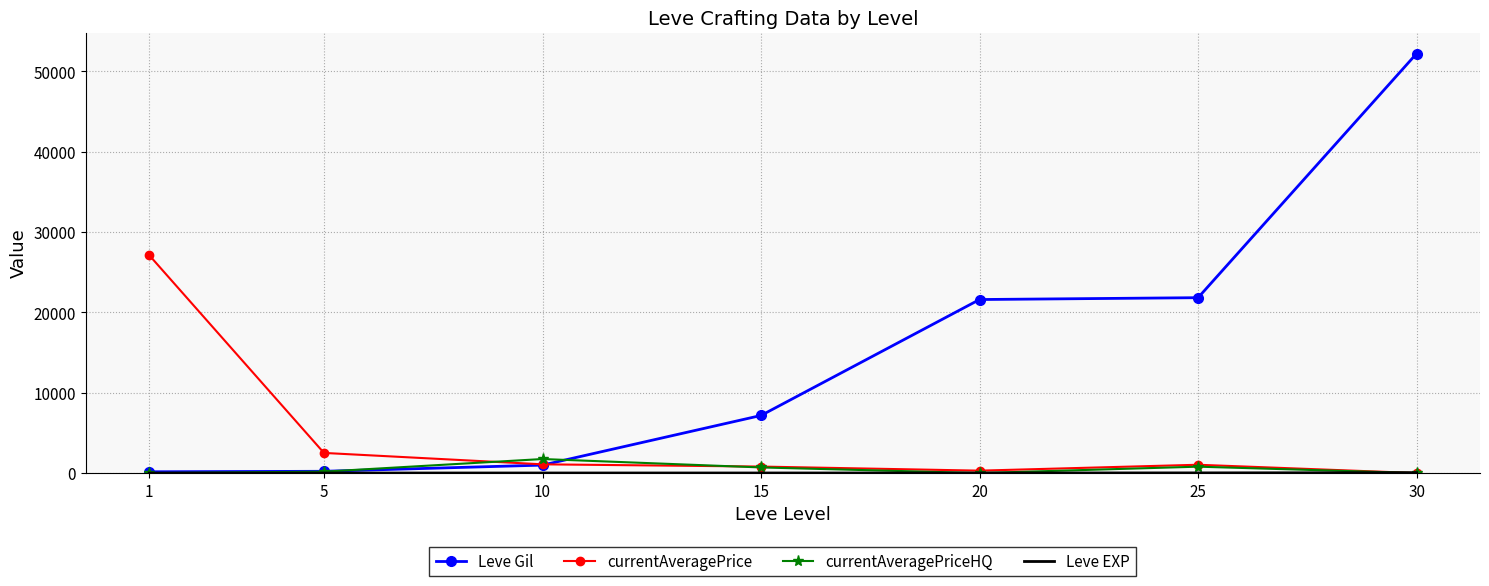

What is the maximum value for currentAveragePrice?

27128